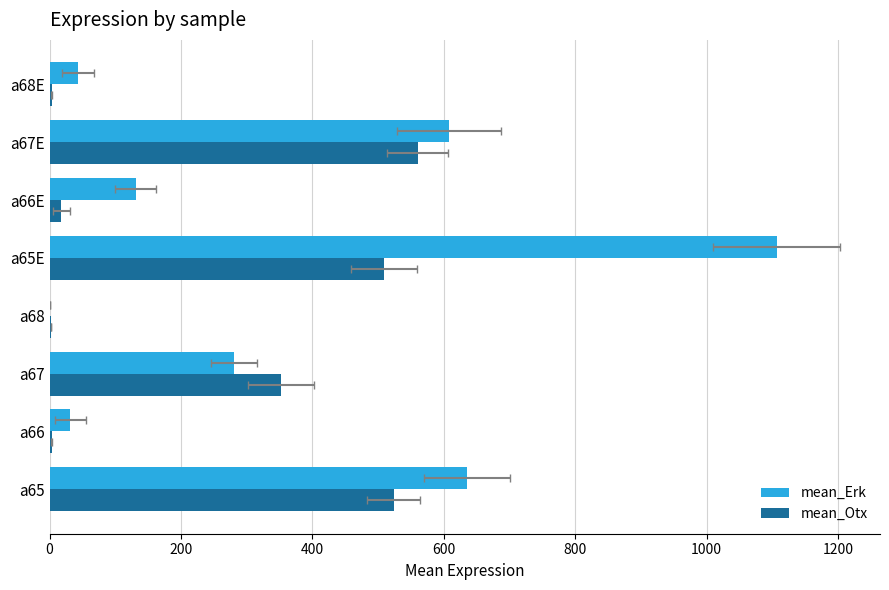

How many data points in mean_Erk are above 280?

4